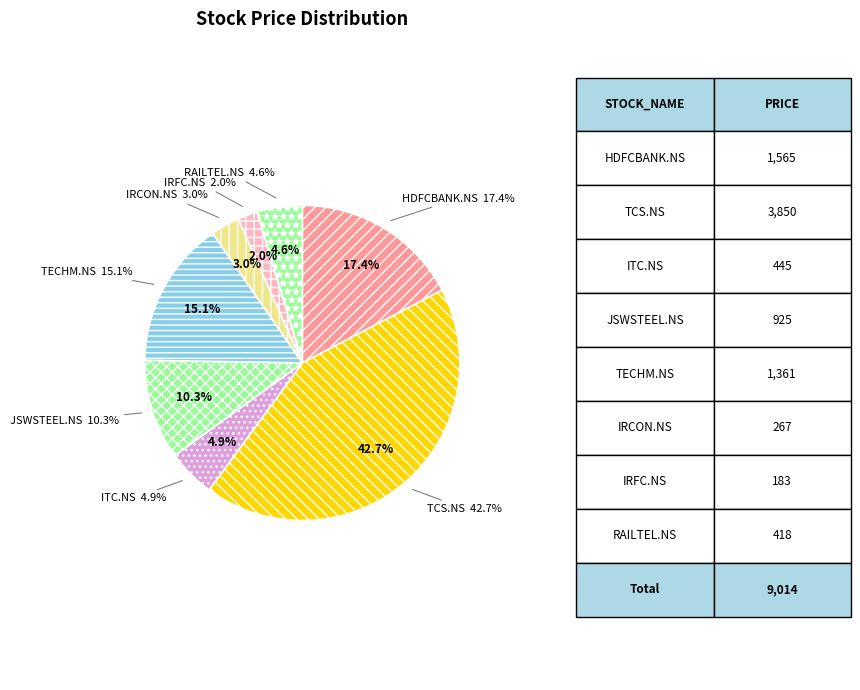

What is the largest slice in the pie chart?

TCS.NS